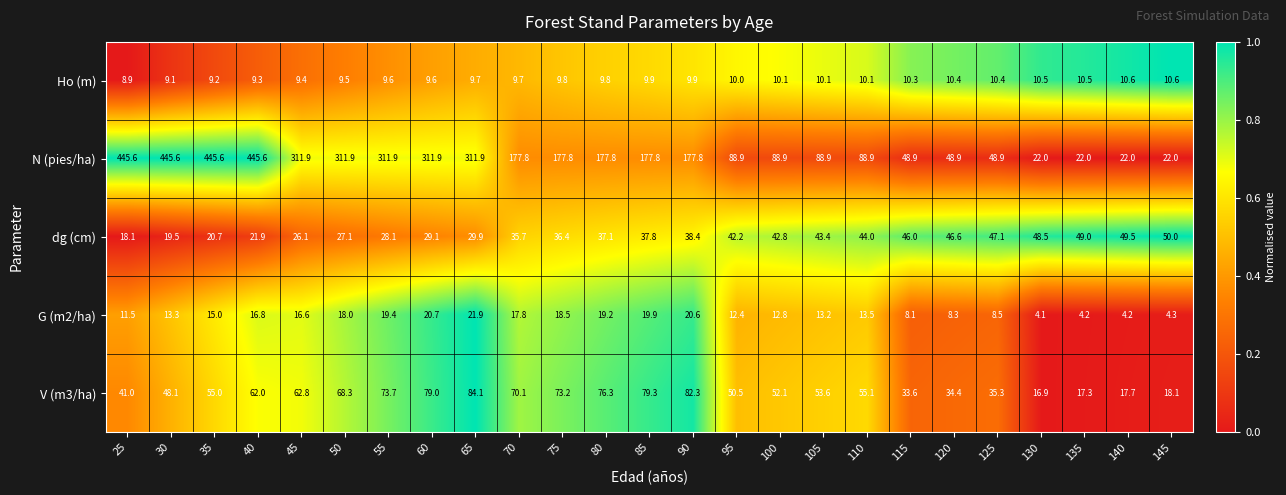

Rank the series by their maximum value, from lowest to highest.

Ho (m), G (m2/ha), dg (cm), V (m3/ha), N (pies/ha)